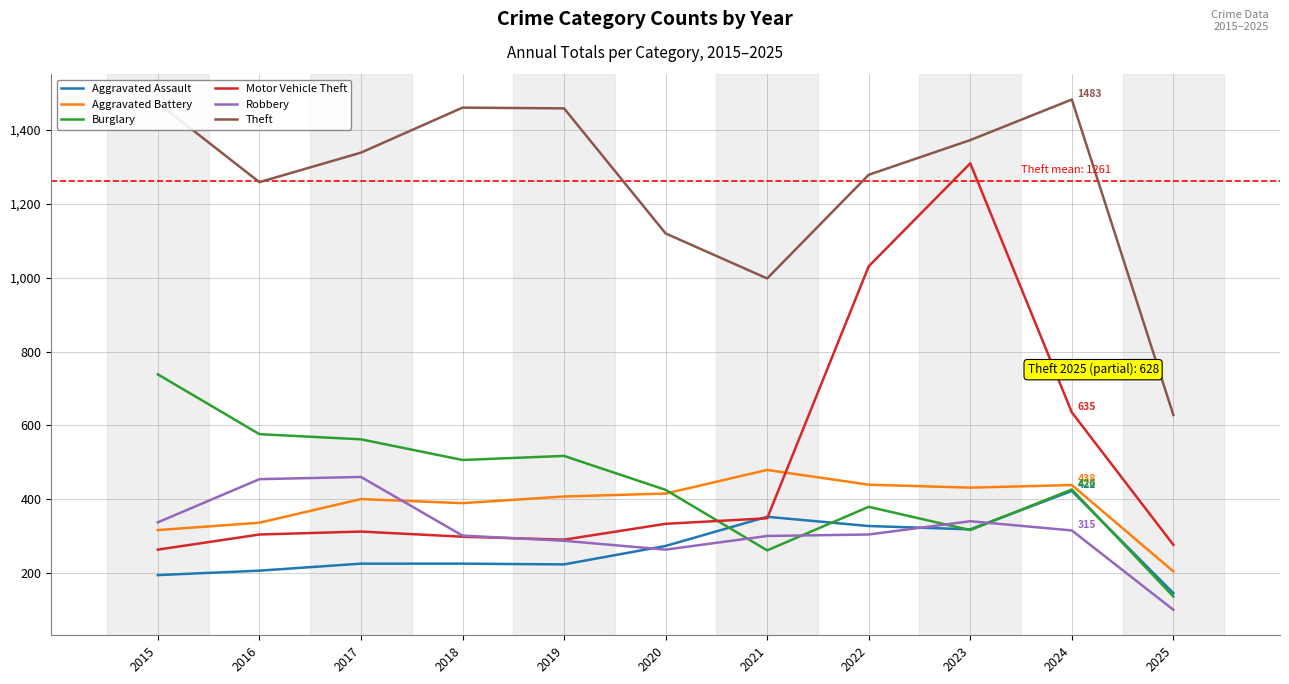

Where does the Robbery series first go above 304?

2015